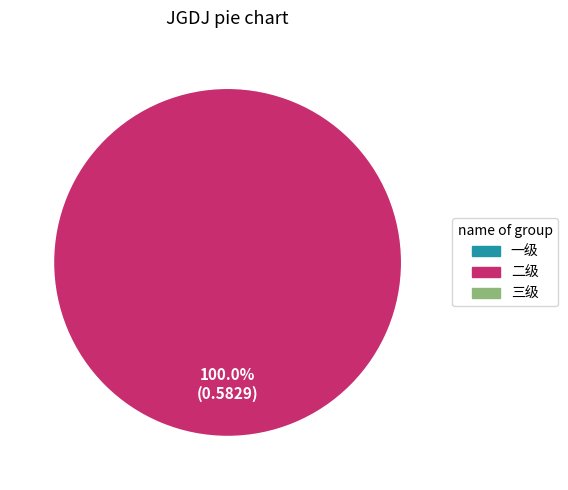

Does any single category account for the majority?

Yes